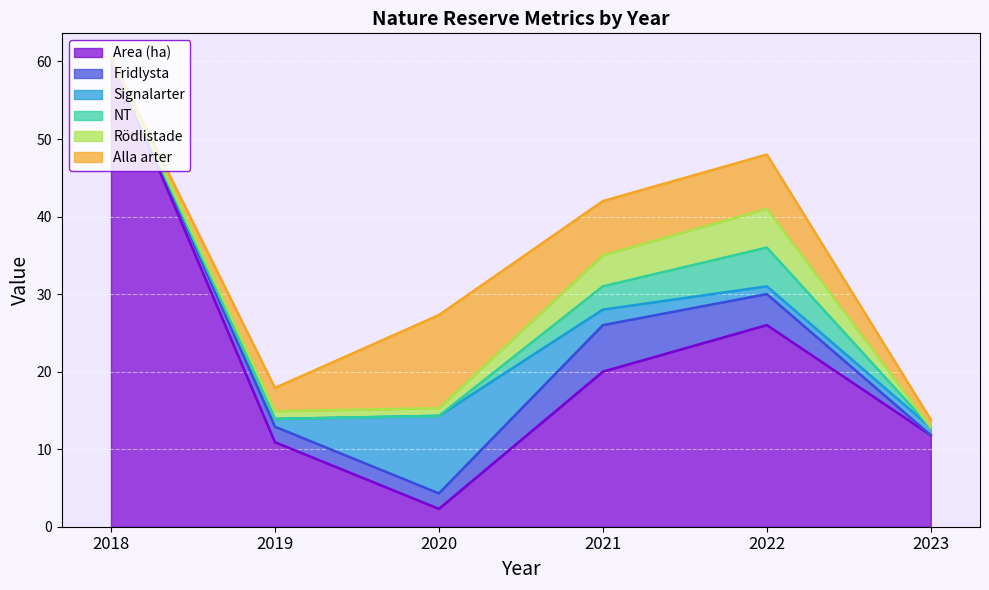

What is the sum of the Fridlysta values at 2021 and 2022?

10.0